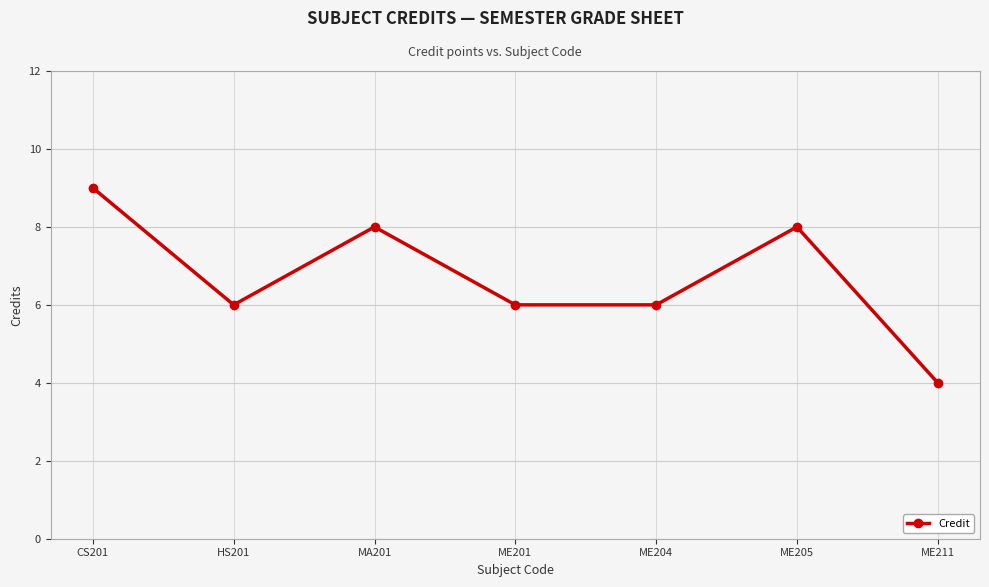

Reading left to right, extract all data points from this chart.

9	6	8	6	6	8	4